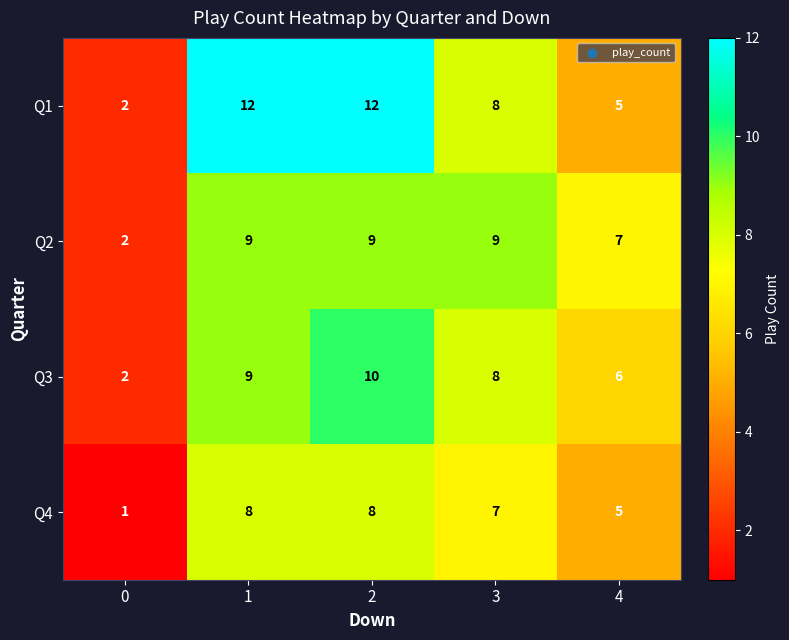

Which series changed the most between 1 and 3?

Q1